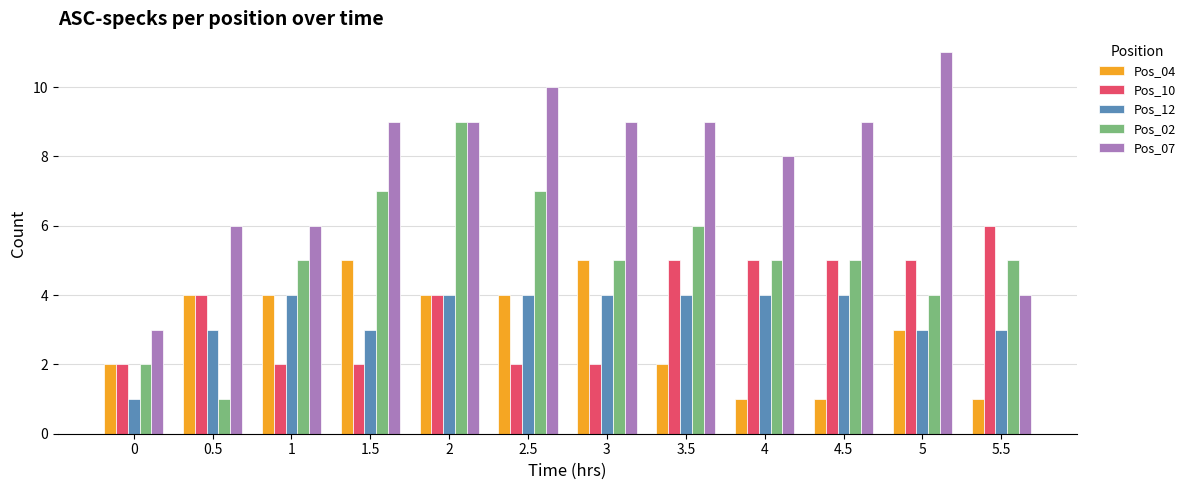

Which series has the largest total across all categories?

Pos_07